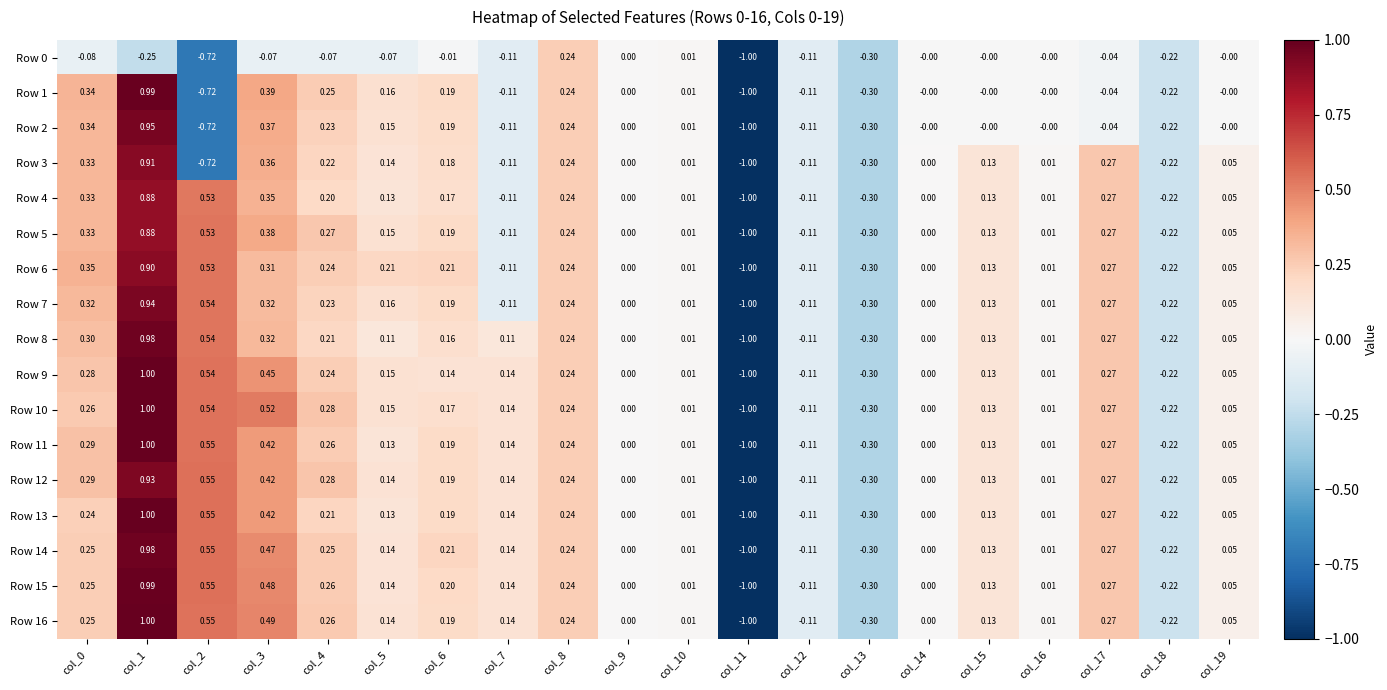

How many values in Row 4 are below zero?

5